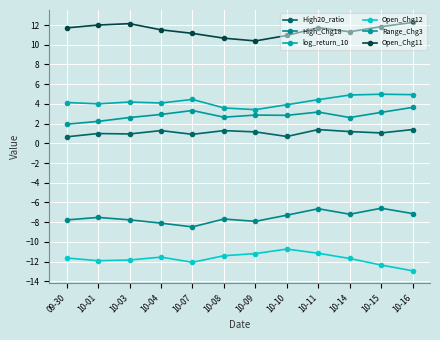

Where does the High20_ratio series first go above 1?

10-04